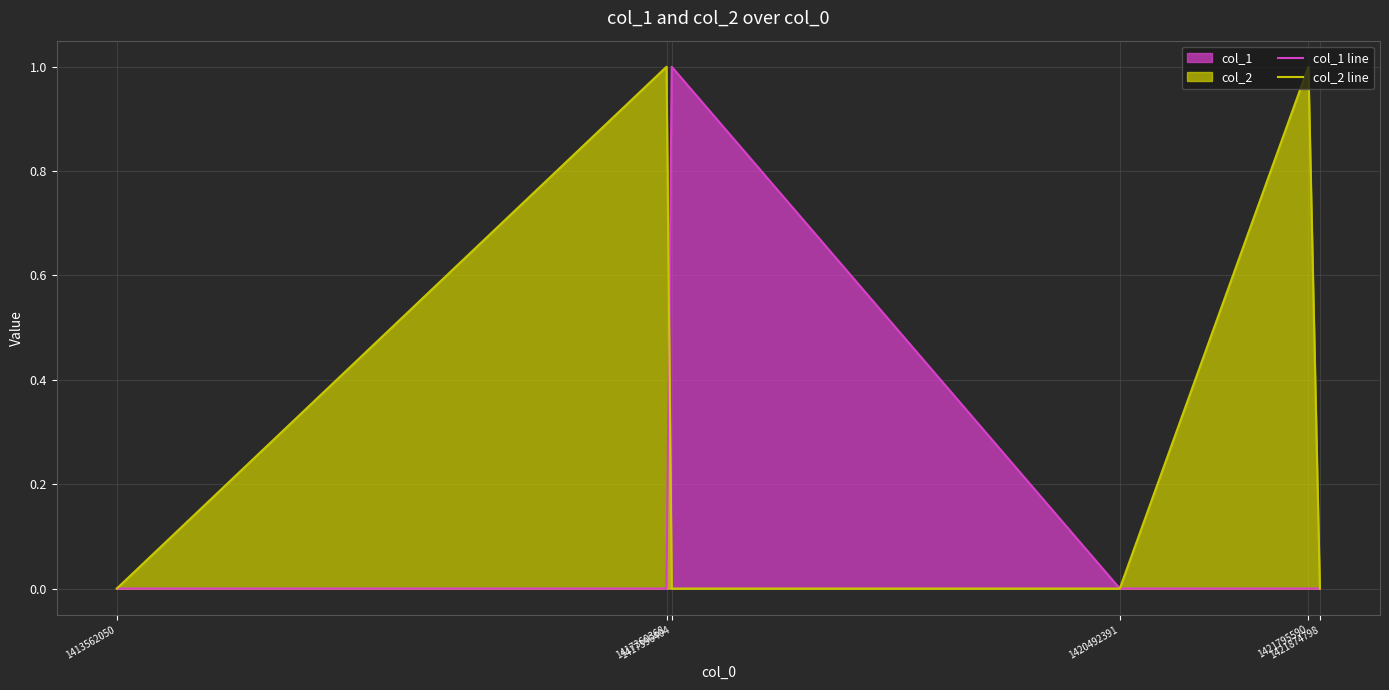

The value of col_2 line at 1417396404 is -1. True or false?

False